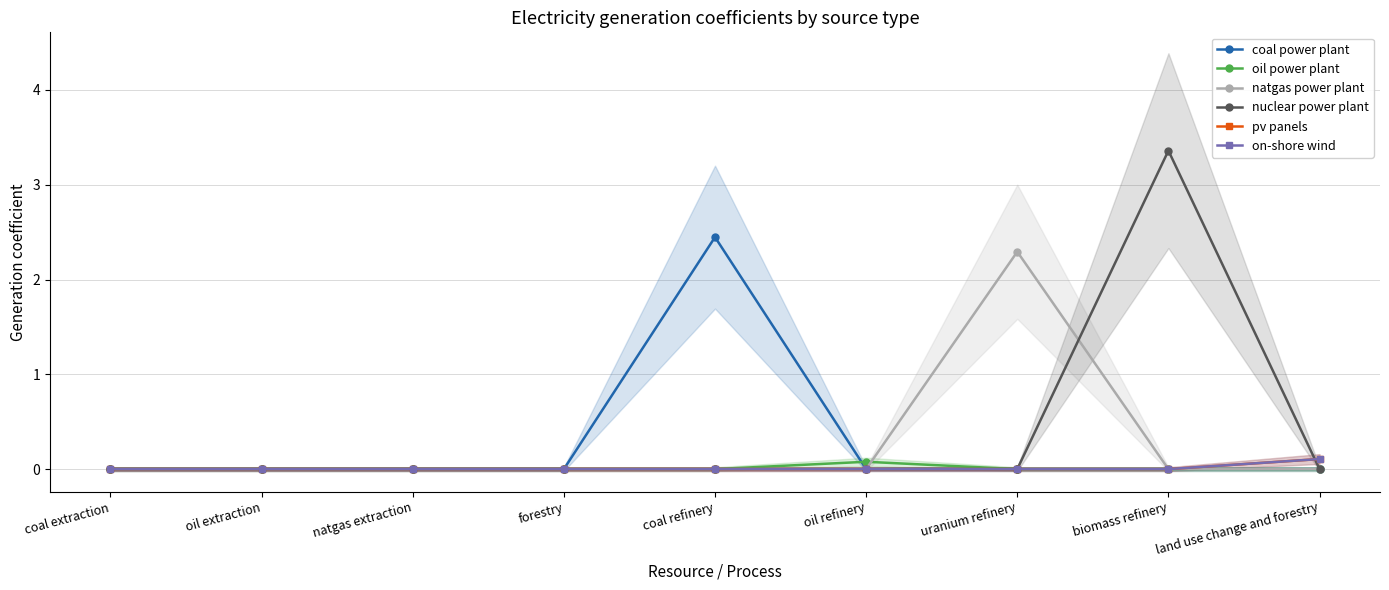

Where is nuclear power plant nearest to the value 1?

coal extraction